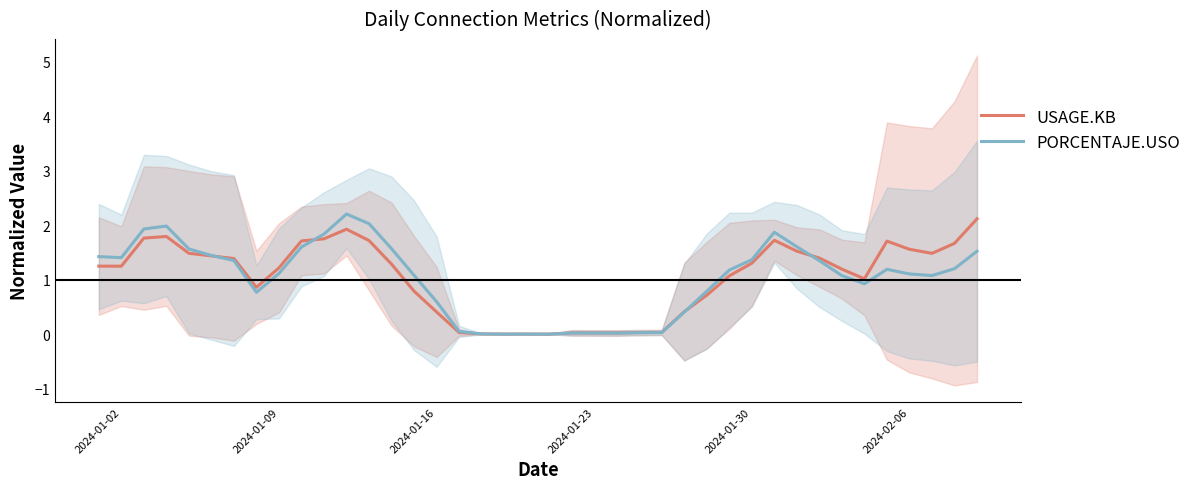

How many interior local peaks does the USAGE.KB series have?

6